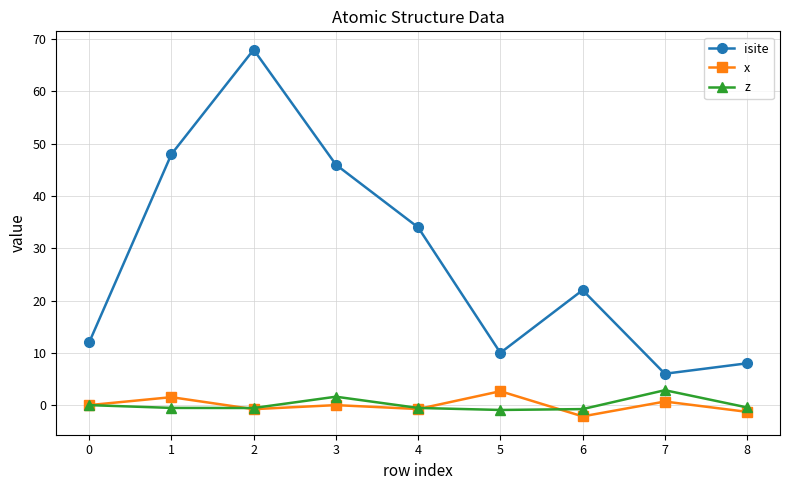

True or false: isite has a value of 68.0 at 2.

True